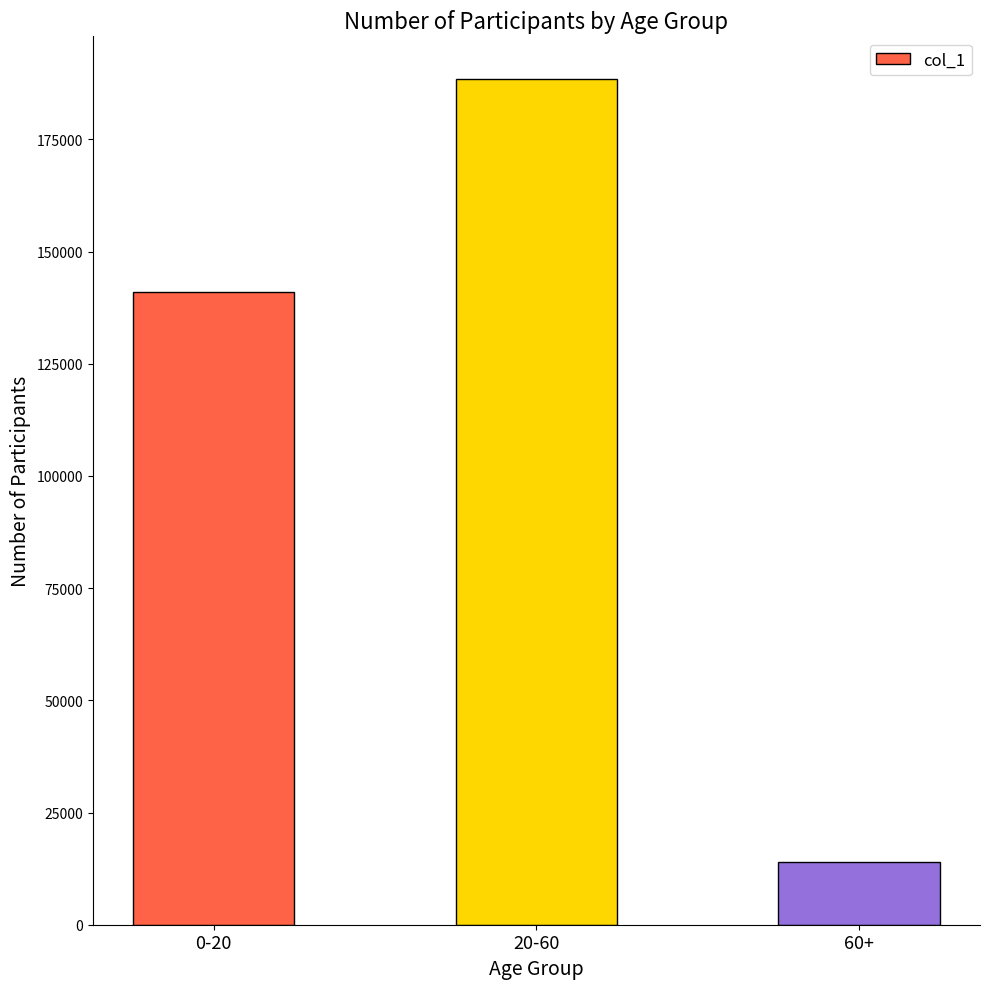

What is the sum of all values?

343337